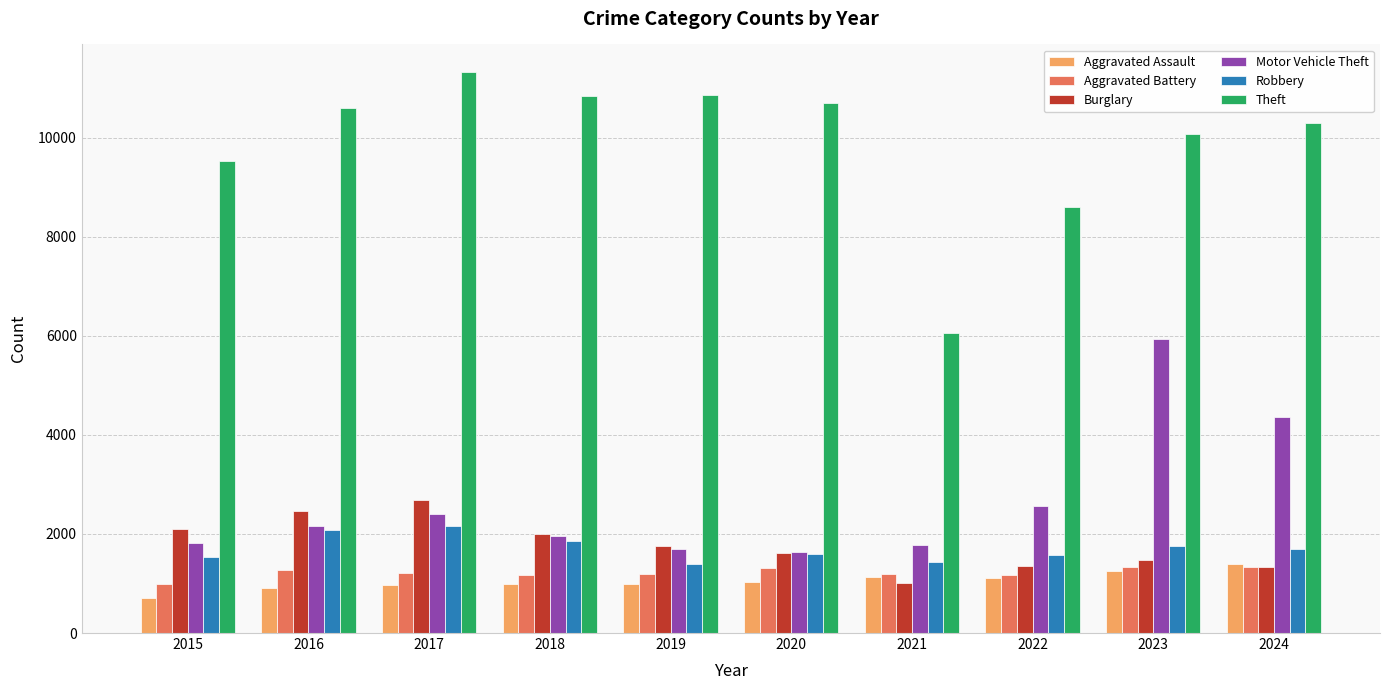

The value of Burglary at 2021 is 1615. True or false?

False